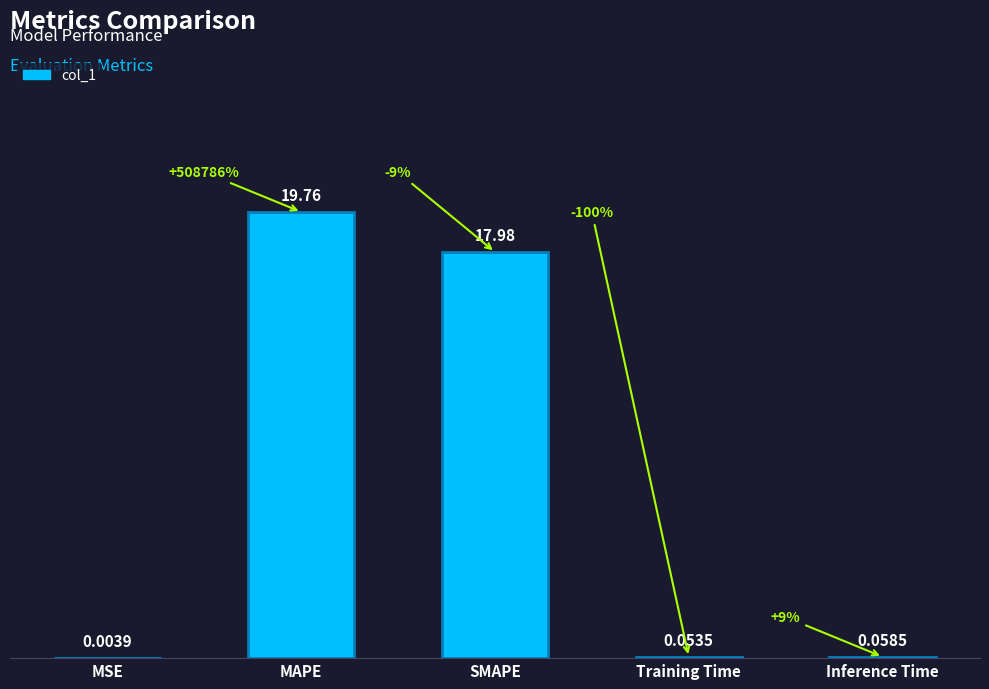

Rank the categories by value from highest to lowest.

MAPE, SMAPE, Inference Time, Training Time, MSE